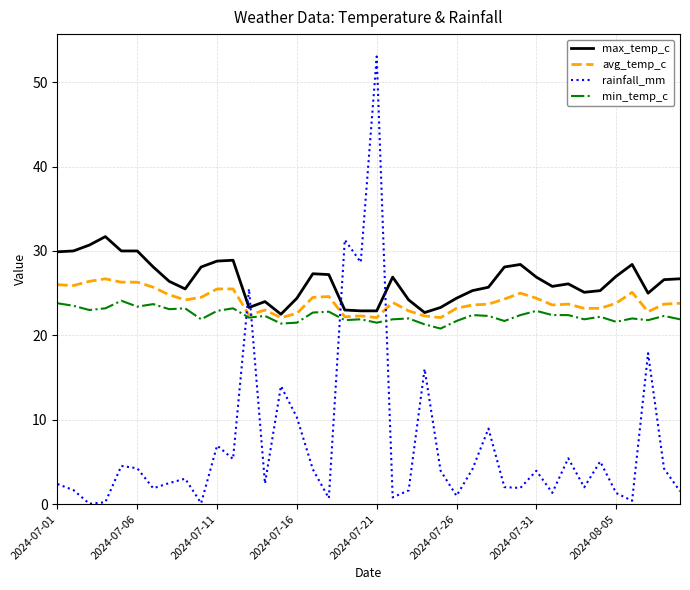

At how many categories does at least one series exceed 1?

40